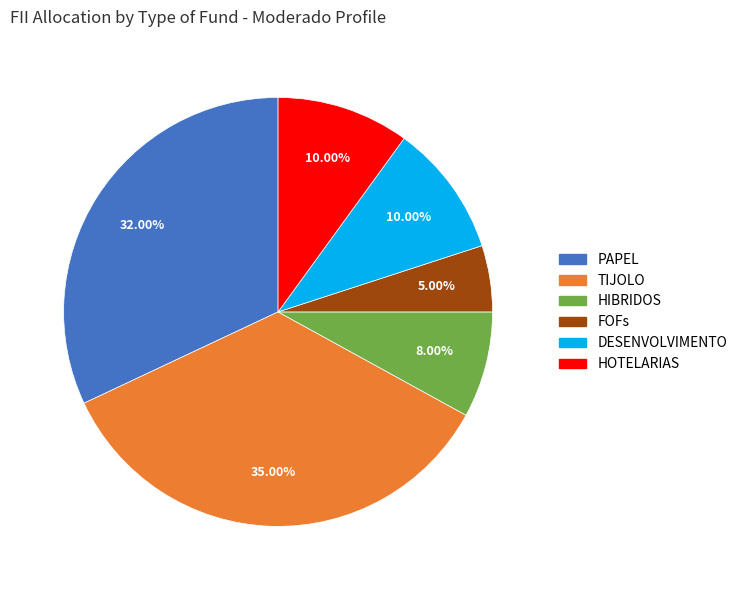

Is there a majority slice in this chart?

No